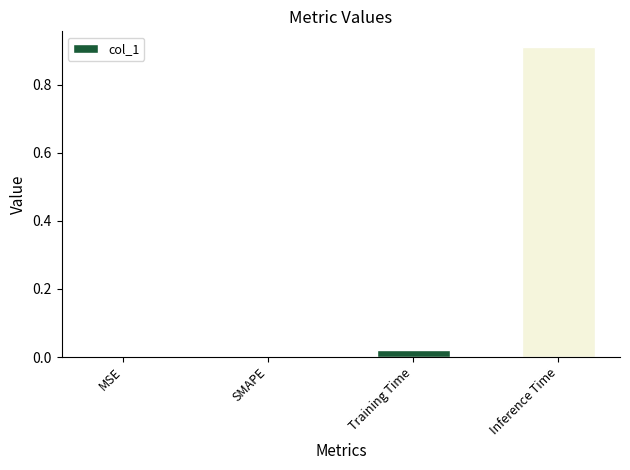

What is the change in value from MSE to Inference Time?

+0.9